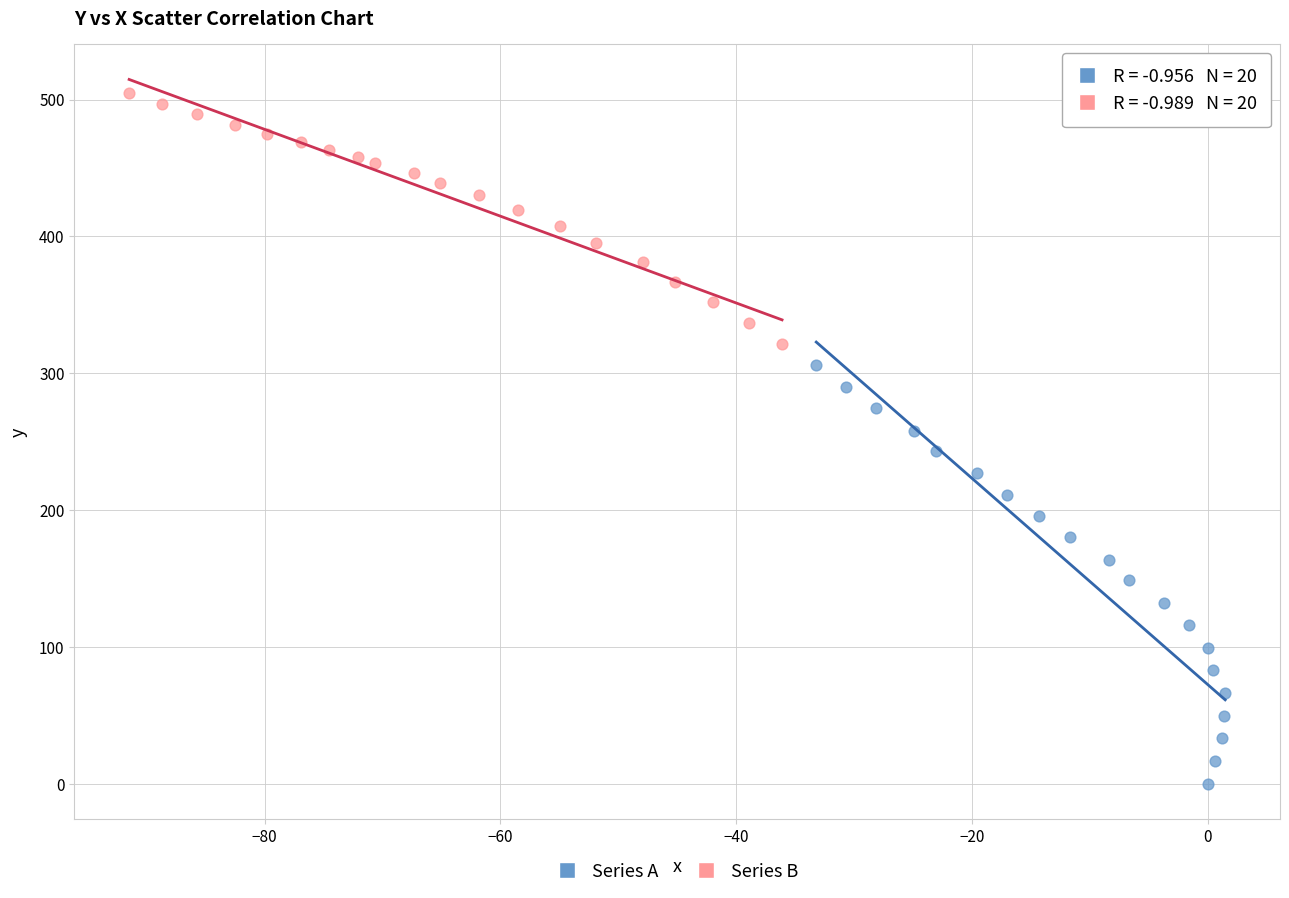

Which series contains the lowest Y value?

Series A